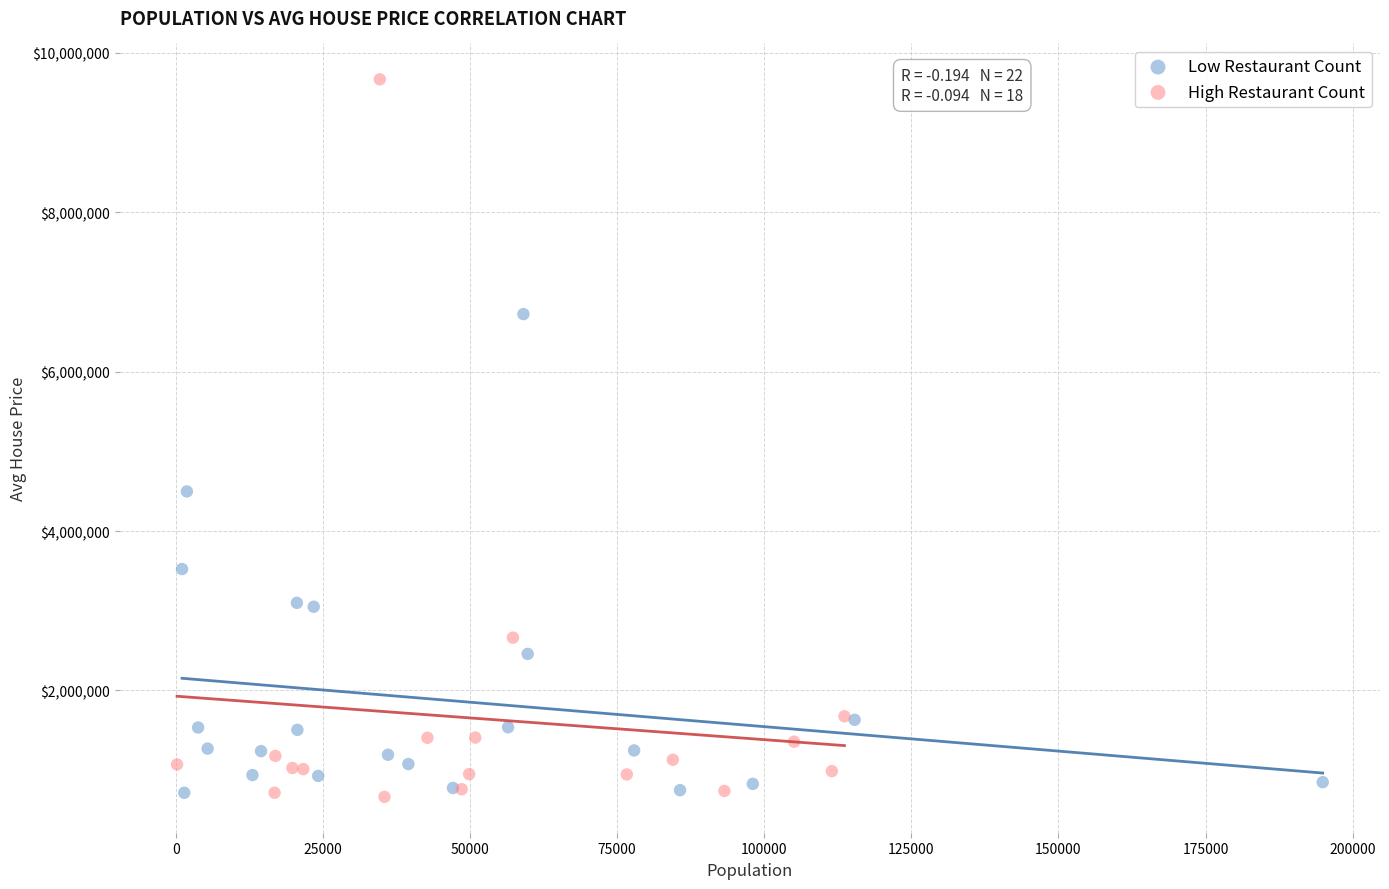

Which series contains the highest Y value?

High Restaurant Count